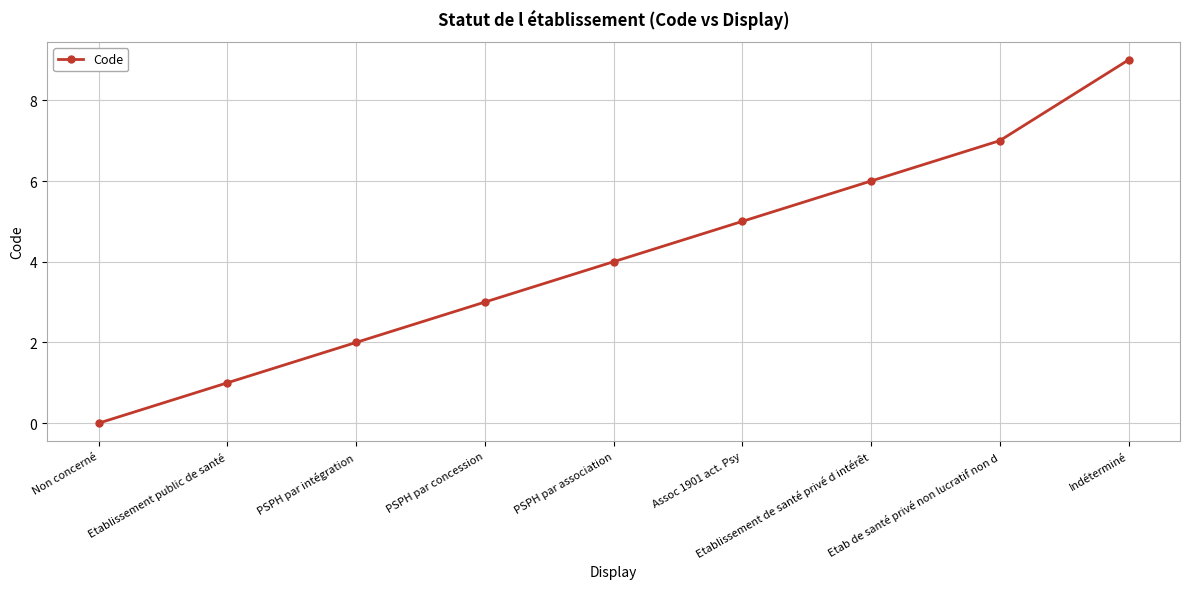

Reading right to left, list all the values displayed in this chart.

9	7	6	5	4	3	2	1	0